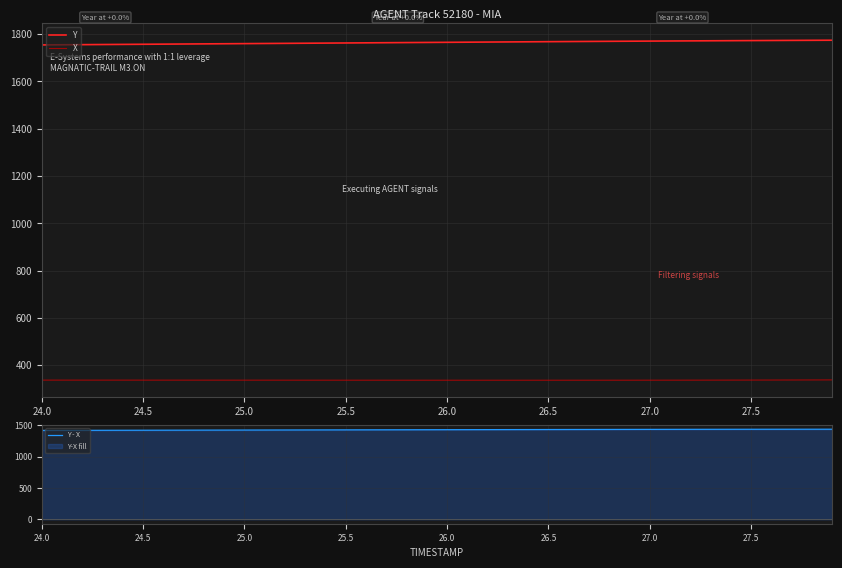

What is the difference between the maximum and minimum values in the X series?

1.3